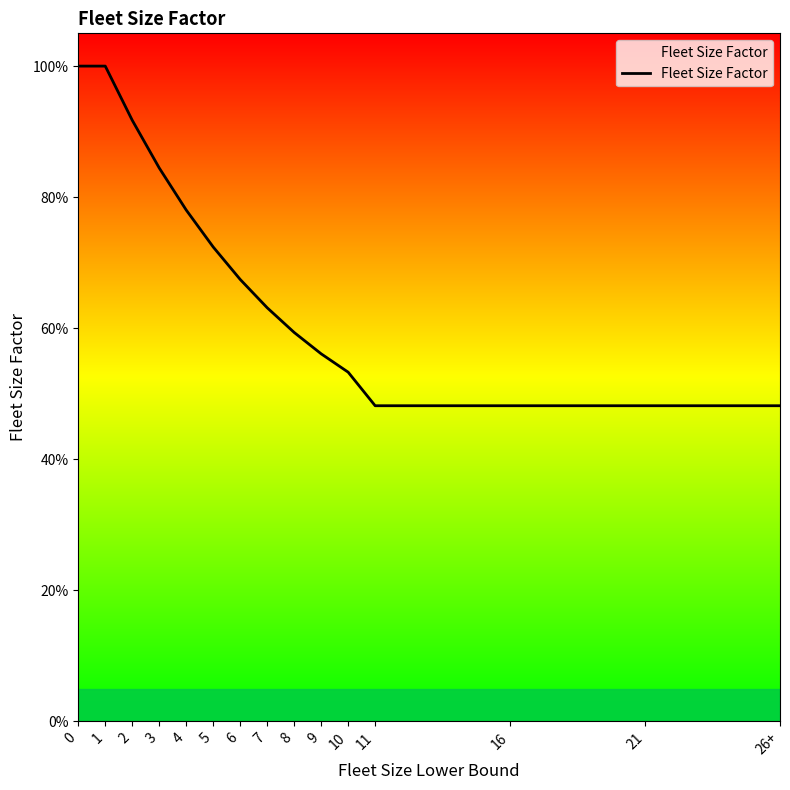

List the labels in order of value, largest first.

0, 1, 2, 3, 4, 5, 6, 7, 8, 9, 10, 11, 16, 21, 26+